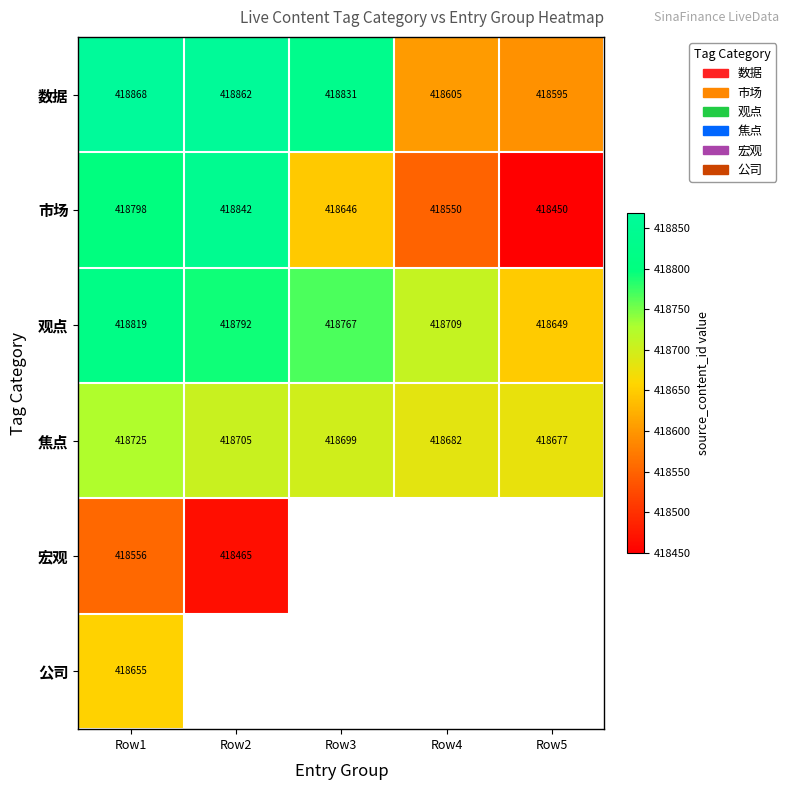

What is the spread (max minus min) of values at Row3?

185.0